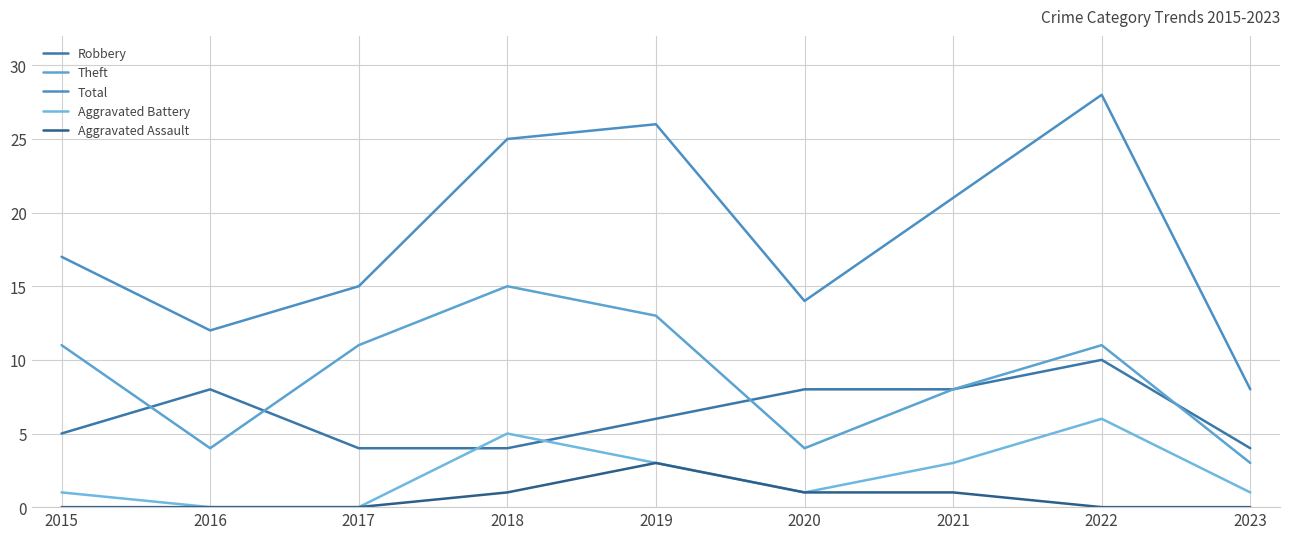

Reading right to left, transcribe all the data shown in this chart.

Robbery: 2023=4	2022=10	2021=8	2020=8	2019=6	2018=4	2017=4	2016=8	2015=5
Theft: 2023=3	2022=11	2021=8	2020=4	2019=13	2018=15	2017=11	2016=4	2015=11
Total: 2023=8	2022=28	2021=21	2020=14	2019=26	2018=25	2017=15	2016=12	2015=17
Aggravated Battery: 2023=1	2022=6	2021=3	2020=1	2019=3	2018=5	2017=0	2016=0	2015=1
Aggravated Assault: 2023=0	2022=0	2021=1	2020=1	2019=3	2018=1	2017=0	2016=0	2015=0